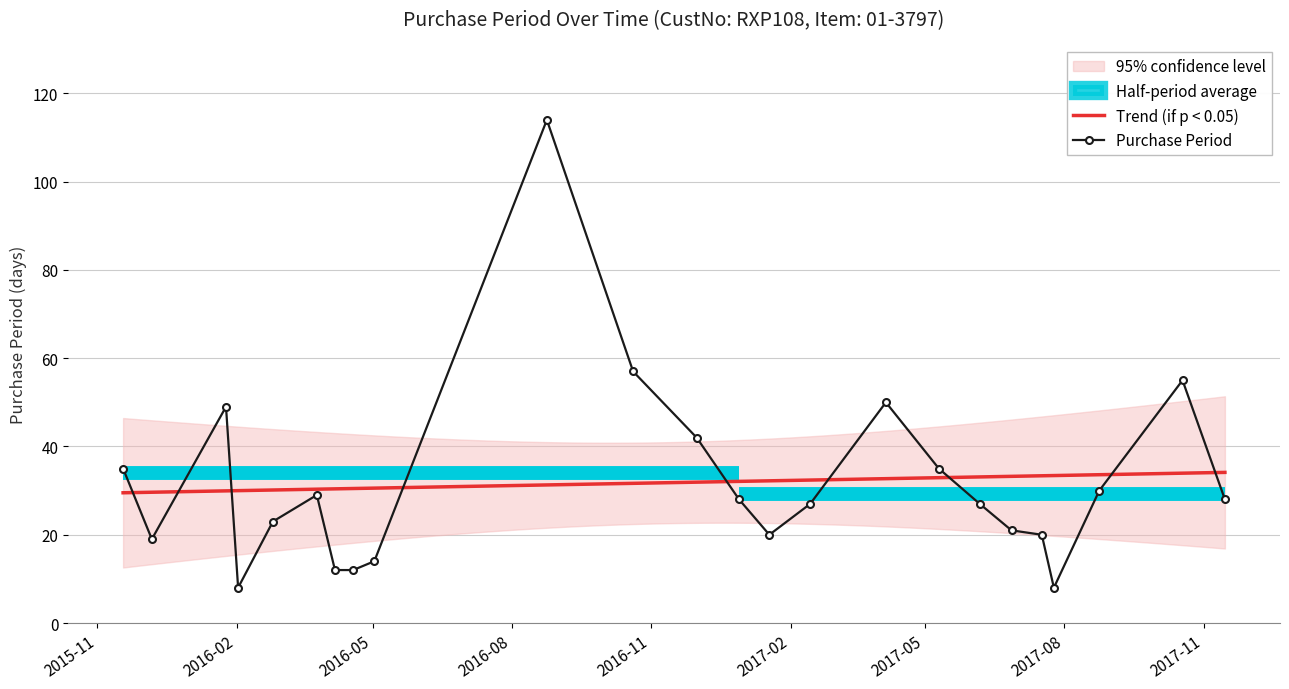

What is the value of the 1st point from the left?

35